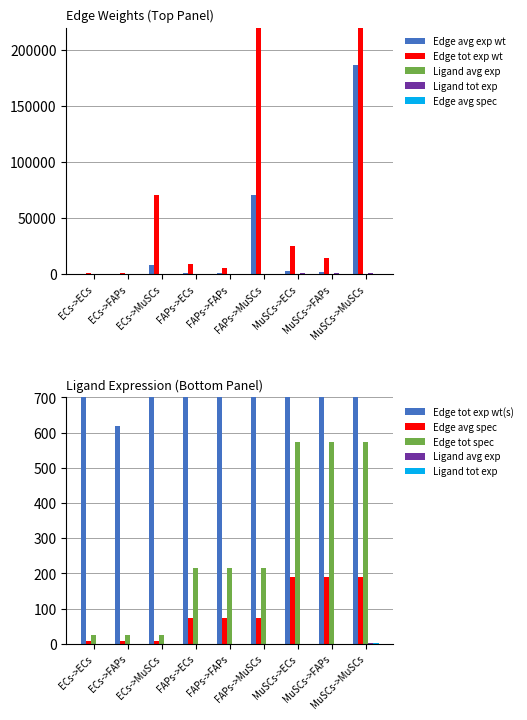

Reading left to right, extract all data points from this chart.

Edge average expression weight: ECs->ECs=115.7	ECs->FAPs=68.7	ECs->MuSCs=7859.9	FAPs->ECs=1036.1	FAPs->FAPs=615.7	FAPs->MuSCs=70397.5	MuSCs->ECs=2752.3	MuSCs->FAPs=1635.6	MuSCs->MuSCs=187004.7
Edge total expression weight: ECs->ECs=1041.1	ECs->FAPs=618.7	ECs->MuSCs=70739.2	FAPs->ECs=9324.9	FAPs->FAPs=5541.3	FAPs->MuSCs=633577.2	MuSCs->ECs=24770.9	MuSCs->FAPs=14720.1	MuSCs->MuSCs=1683042.2
Ligand average expression value: ECs->ECs=8.0	ECs->FAPs=8.0	ECs->MuSCs=8.0	FAPs->ECs=71.7	FAPs->FAPs=71.7	FAPs->MuSCs=71.7	MuSCs->ECs=190.6	MuSCs->FAPs=190.6	MuSCs->MuSCs=190.6
Ligand total expression value: ECs->ECs=24.0	ECs->FAPs=24.0	ECs->MuSCs=24.0	FAPs->ECs=215.2	FAPs->FAPs=215.2	FAPs->MuSCs=215.2	MuSCs->ECs=571.7	MuSCs->FAPs=571.7	MuSCs->MuSCs=571.7
Edge avg expression derived specificity: ECs->ECs=0.0	ECs->FAPs=0.0	ECs->MuSCs=0.0	FAPs->ECs=0.0	FAPs->FAPs=0.0	FAPs->MuSCs=0.3	MuSCs->ECs=0.0	MuSCs->FAPs=0.0	MuSCs->MuSCs=0.7
Edge total expression derived specificity: ECs->ECs=0.0	ECs->FAPs=0.0	ECs->MuSCs=0.0	FAPs->ECs=0.0	FAPs->FAPs=0.0	FAPs->MuSCs=0.3	MuSCs->ECs=0.0	MuSCs->FAPs=0.0	MuSCs->MuSCs=0.7